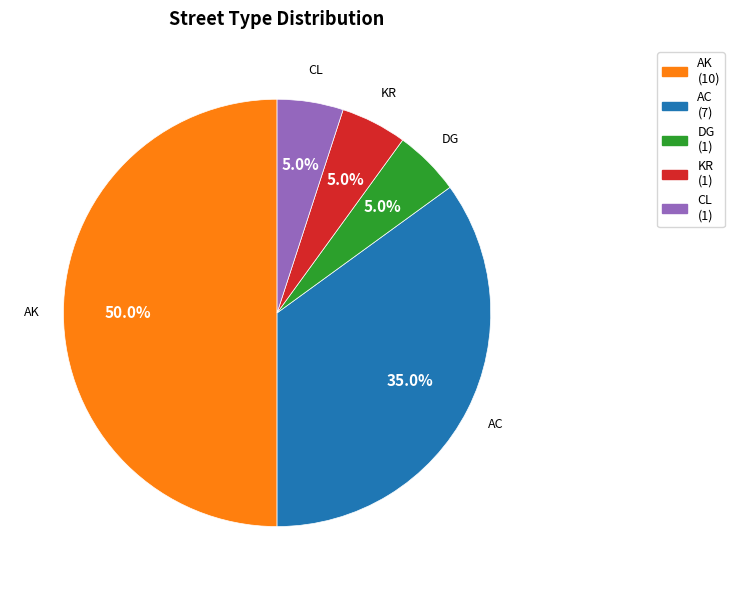

To the nearest percent, what portion does AC represent?

35%